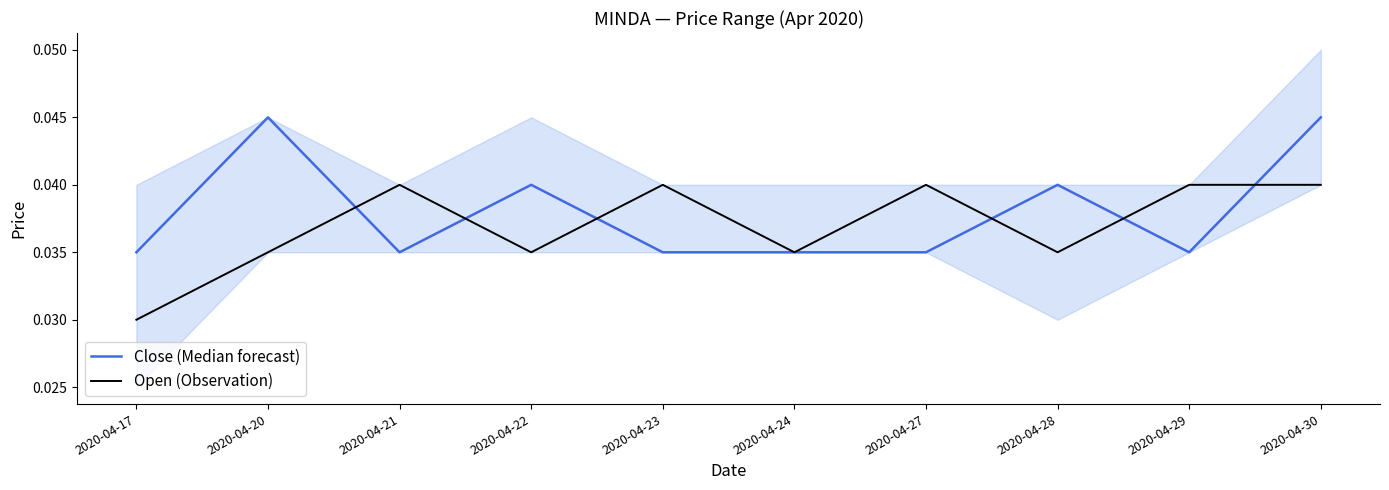

In Open (Observation), how many points are lower than both neighbors (excluding endpoints)?

3